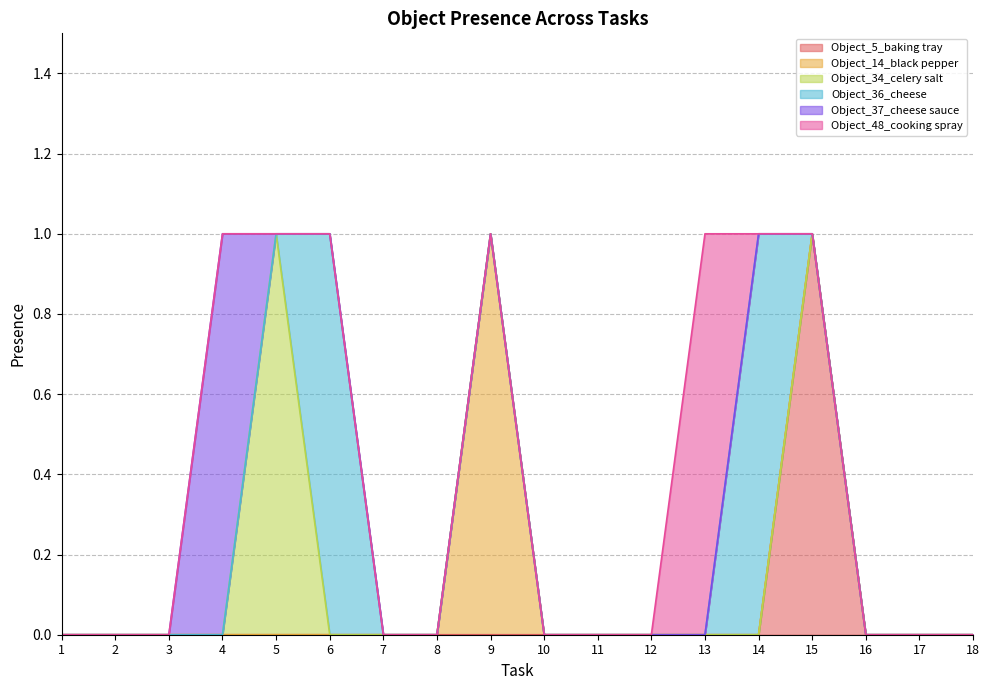

True or false: Object_48_cooking spray and Object_14_black pepper cross at least once.

False